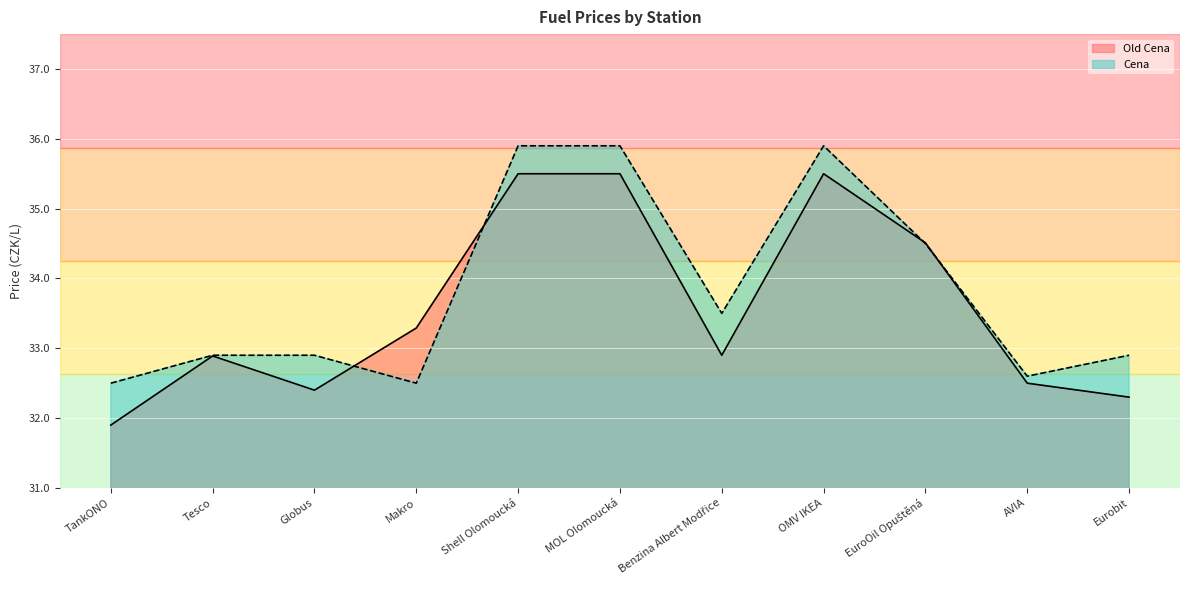

At which category is the sum across all series the highest?

Shell Olomoucká